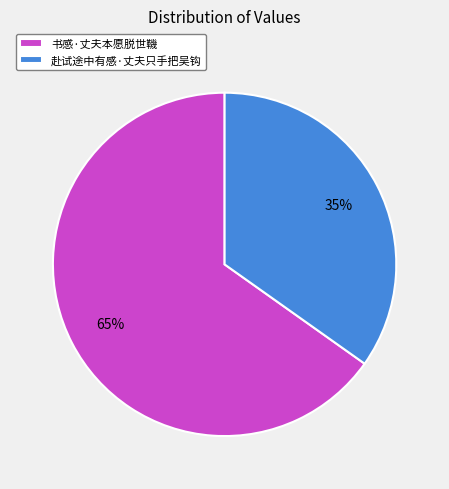

True or false: 书感·丈夫本愿脱世鞿 accounts for 59% of the total.

False